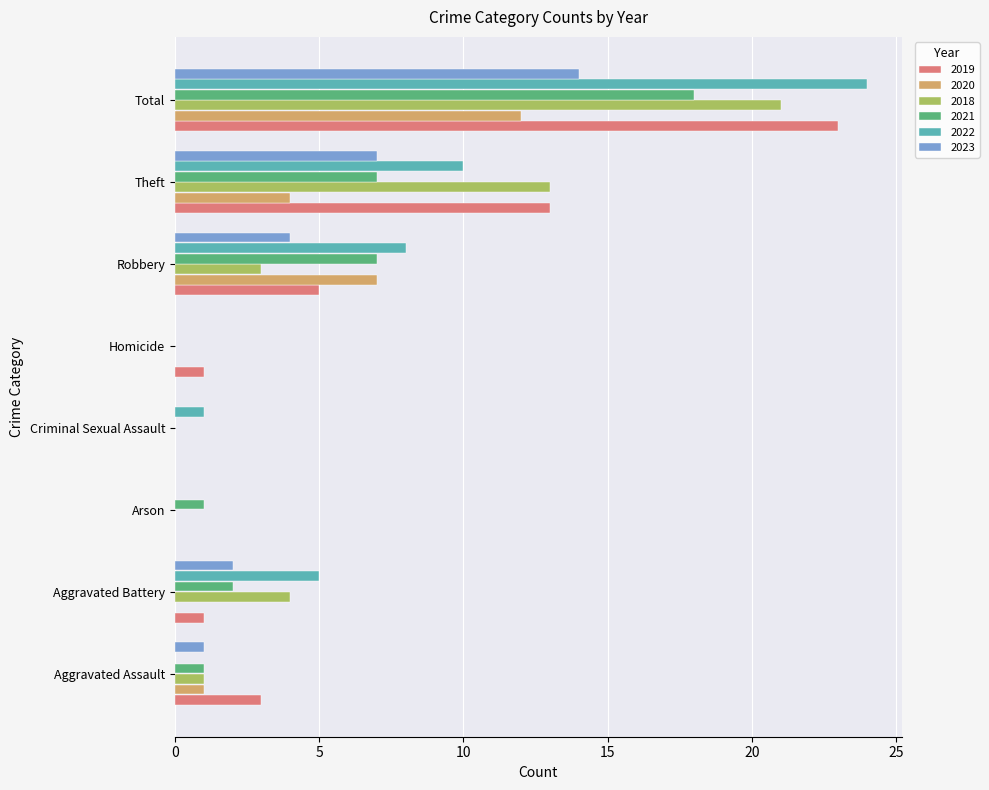

Is it true that 2023 equals 0 at Arson?

True